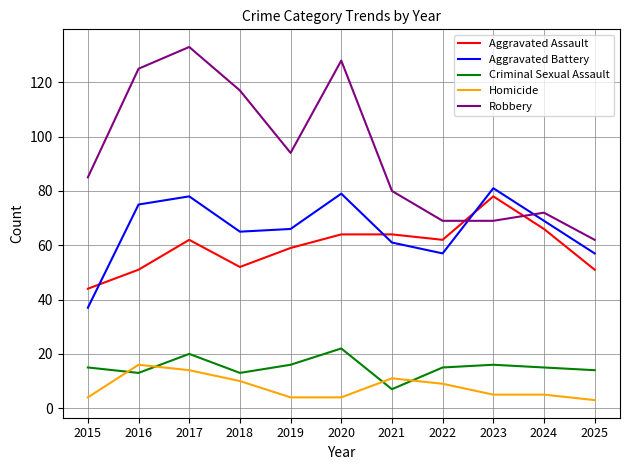

What is the difference between the second highest and minimum values in the Aggravated Battery series?

42